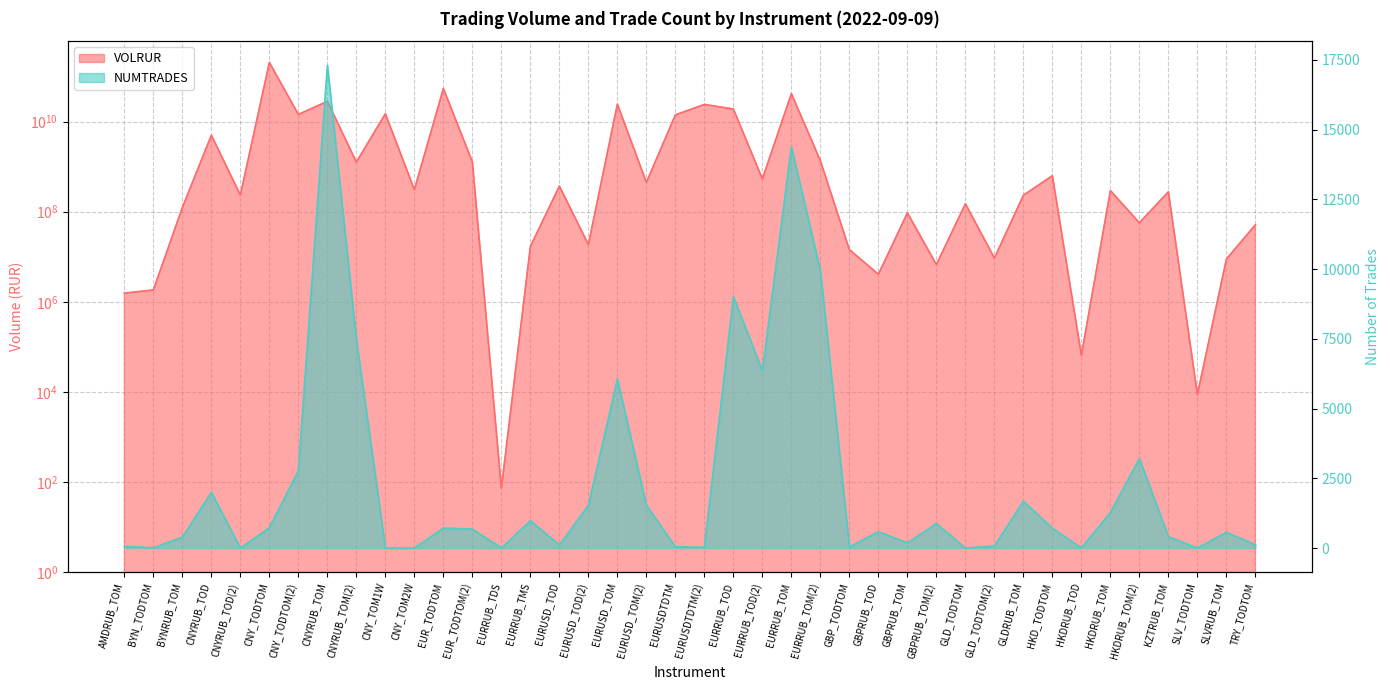

Reading right to left, transcribe all the data shown in this chart.

VOLRUR: TRY_TODTOM=51336272.5	SLVRUB_TOM=8876418.0	SLV_TODTOM=8795.1	KZTRUB_TOM=276342137.5	HKDRUB_TOM(2)=56492381.0	HKDRUB_TOM=292903404.4	HKDRUB_TOD=65259.3	HKD_TODTOM=627389237.8	GLDRUB_TOM=231187999.5	GLD_TODTOM(2)=9353605.8	GLD_TODTOM=149717421.0	GBPRUB_TOM(2)=6701604.7	GBPRUB_TOM=93917130.0	GBPRUB_TOD=4086129.2	GBP_TODTOM=14346655.3	EURRUB_TOM(2)=1350358474.1	EURRUB_TOM=41677322362.5	EURRUB_TOD(2)=533532594.6	EURRUB_TOD=18903610632.5	EURUSDTDTM(2)=23958362745.0	EURUSDTDTM=14033809610.0	EURUSD_TOM(2)=447573476.5	EURUSD_TOM=24303638529.9	EURUSD_TOD(2)=18668022.3	EURUSD_TOD=369681475.9	EURRUB_TMS=16882427.1	EURRUB_TDS=72.8	EUR_TODTOM(2)=1273397201.4	EUR_TODTOM=54163547930.0	CNY_TOM2W=306846470.0	CNY_TOM1W=14881276400.0	CNYRUB_TOM(2)=1260817721.6	CNYRUB_TOM=27990601709.0	CNY_TODTOM(2)=14365116395.9	CNY_TODTOM=204420062123.4	CNYRUB_TOD(2)=234344956.8	CNYRUB_TOD=4968262797.0	BYNRUB_TOM=123651830.0	BYN_TODTOM=1829442.3	AMDRUB_TOM=1555641.2
NUMTRADES: TRY_TODTOM=113.0	SLVRUB_TOM=566.0	SLV_TODTOM=2.0	KZTRUB_TOM=407.0	HKDRUB_TOM(2)=3209.0	HKDRUB_TOM=1277.0	HKDRUB_TOD=2.0	HKD_TODTOM=711.0	GLDRUB_TOM=1682.0	GLD_TODTOM(2)=75.0	GLD_TODTOM=2.0	GBPRUB_TOM(2)=878.0	GBPRUB_TOM=184.0	GBPRUB_TOD=585.0	GBP_TODTOM=42.0	EURRUB_TOM(2)=9949.0	EURRUB_TOM=14385.0	EURRUB_TOD(2)=6361.0	EURRUB_TOD=9011.0	EURUSDTDTM(2)=27.0	EURUSDTDTM=49.0	EURUSD_TOM(2)=1535.0	EURUSD_TOM=6062.0	EURUSD_TOD(2)=1533.0	EURUSD_TOD=112.0	EURRUB_TMS=980.0	EURRUB_TDS=4.0	EUR_TODTOM(2)=678.0	EUR_TODTOM=715.0	CNY_TOM2W=1.0	CNY_TOM1W=1.0	CNYRUB_TOM(2)=7473.0	CNYRUB_TOM=17309.0	CNY_TODTOM(2)=2775.0	CNY_TODTOM=730.0	CNYRUB_TOD(2)=3.0	CNYRUB_TOD=1998.0	BYNRUB_TOM=394.0	BYN_TODTOM=9.0	AMDRUB_TOM=59.0